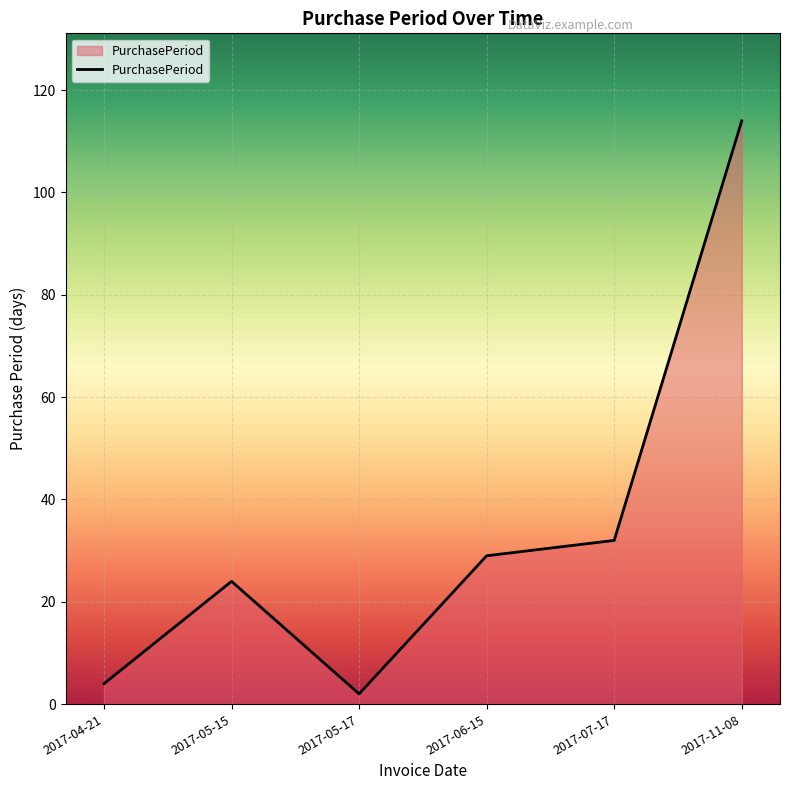

Reading left to right, transcribe all the data shown in this chart.

4	24	2	29	32	114